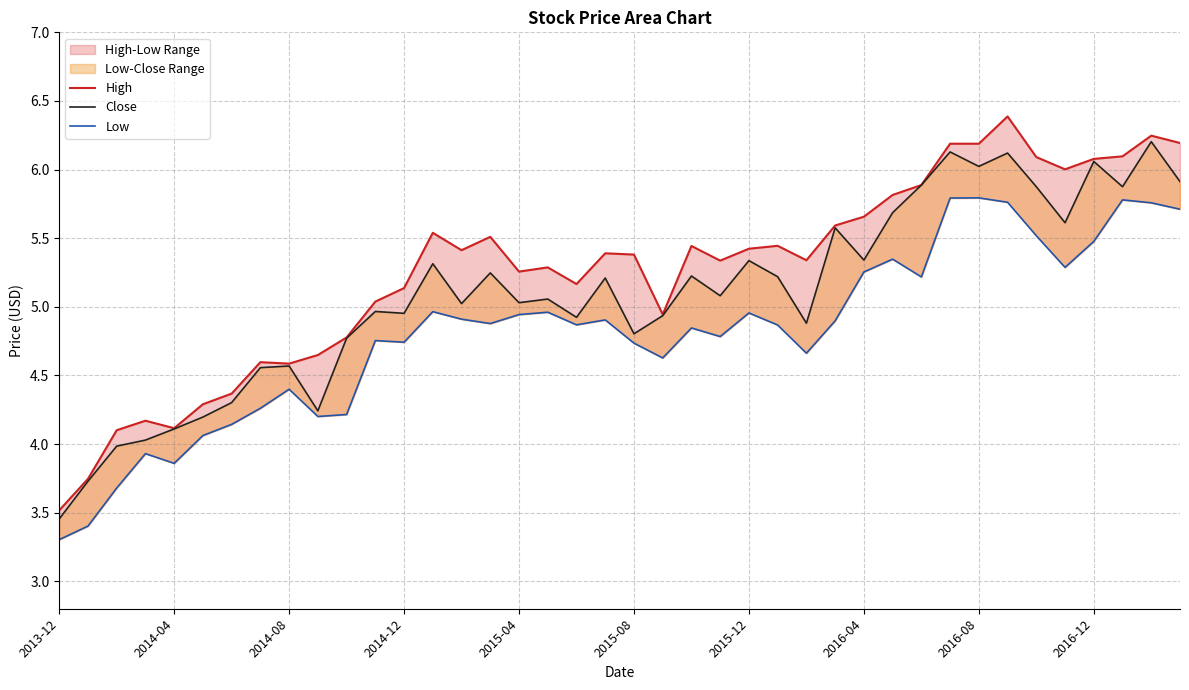

True or false: Low and High intersect in this chart.

False